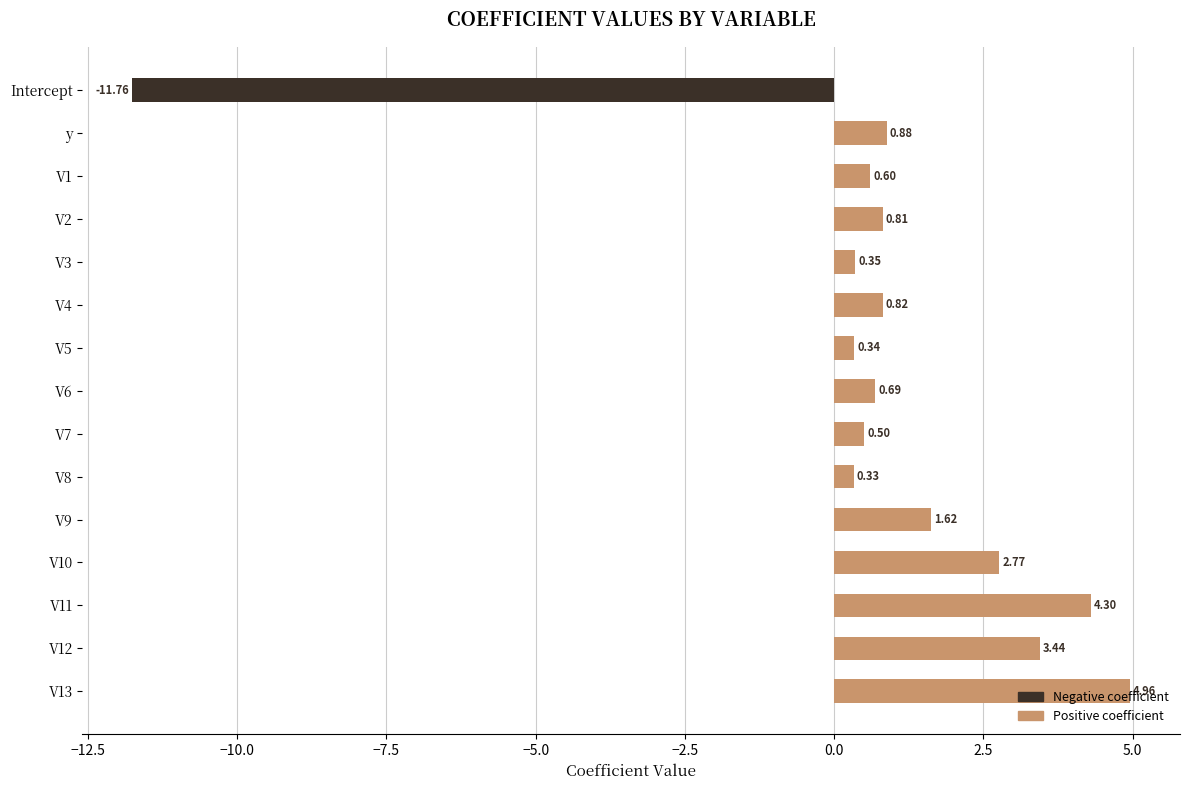

How many series are shown in this chart?

2